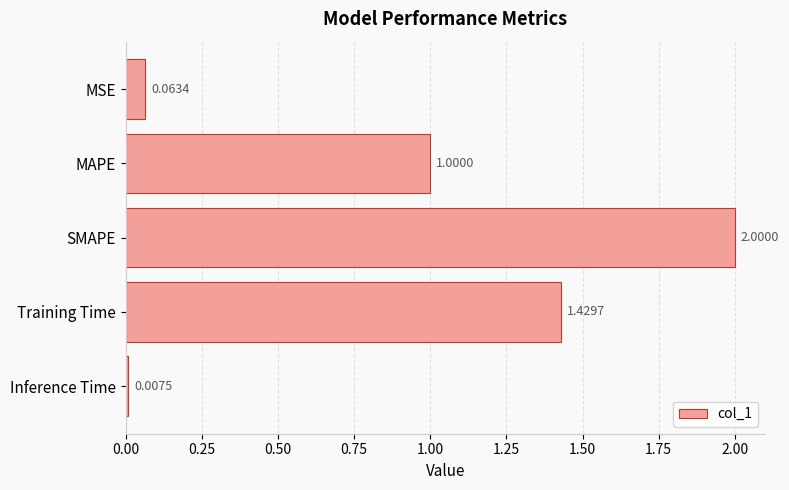

Does the chart contain any negative values?

No